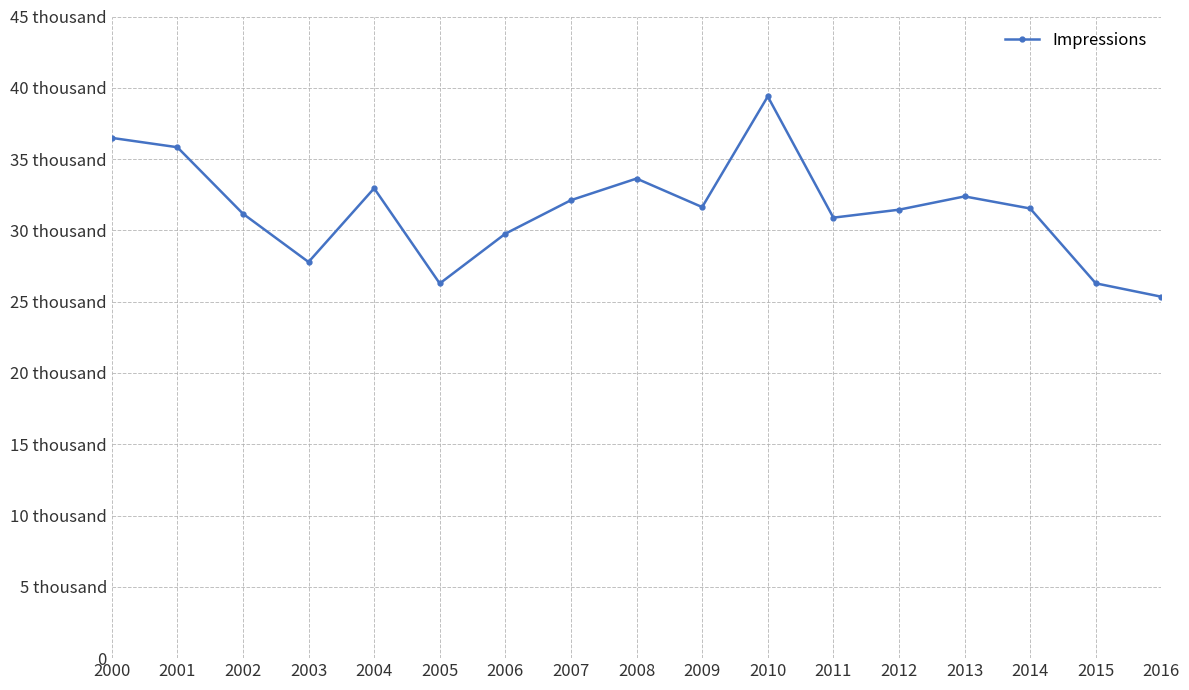

Is this an area chart (filled region under the line)?

No